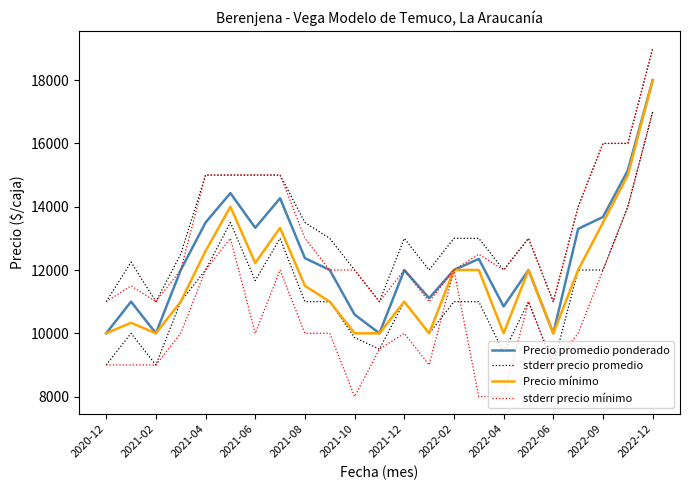

Which has a higher value, 2022-02 or 22?

22